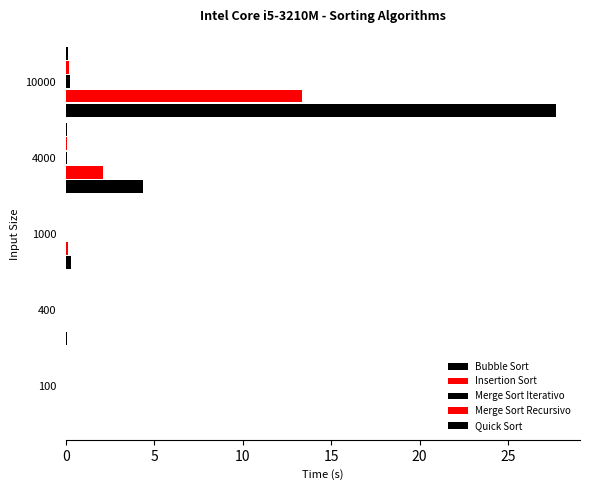

How many categories are shown in the chart?

5